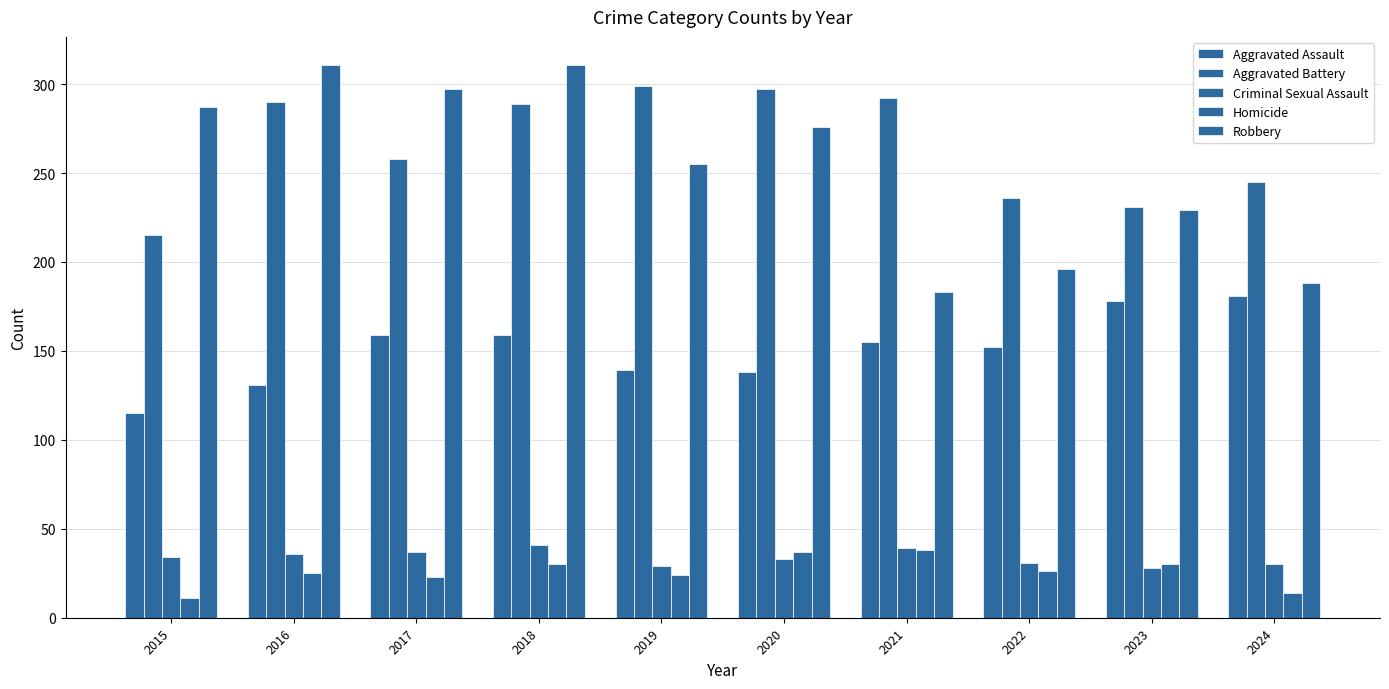

The value of Criminal Sexual Assault at 2023 is 47. True or false?

False